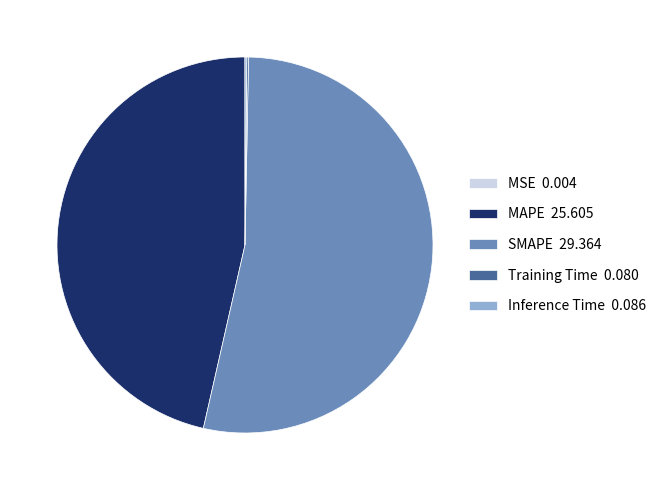

Do SMAPE 29.364 and MAPE 25.605 together represent more than half of the pie?

Yes